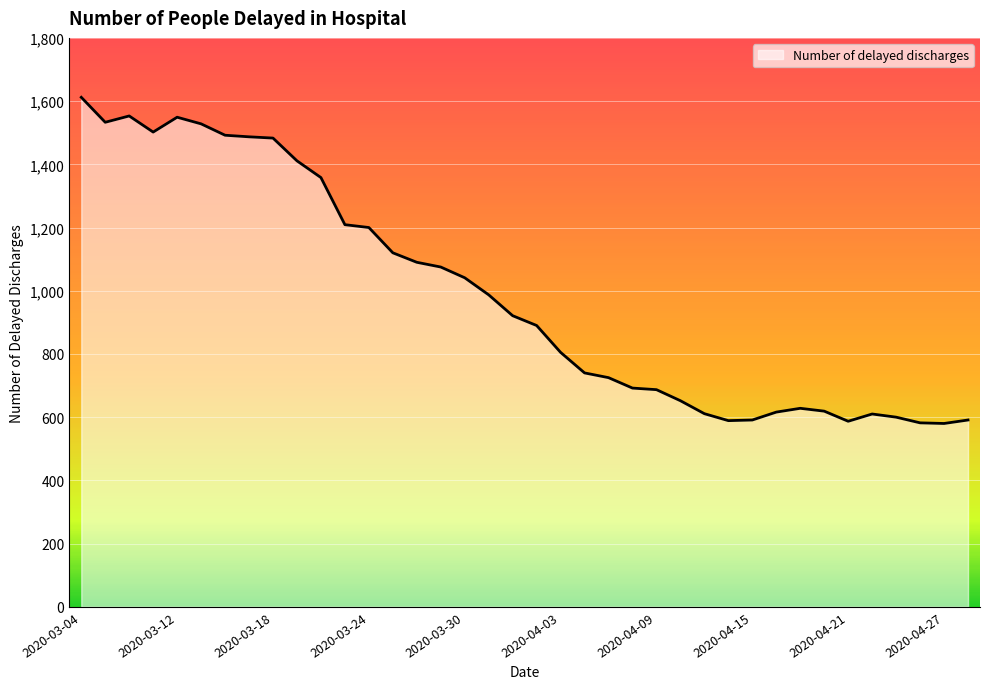

What is the greatest value displayed?

1612